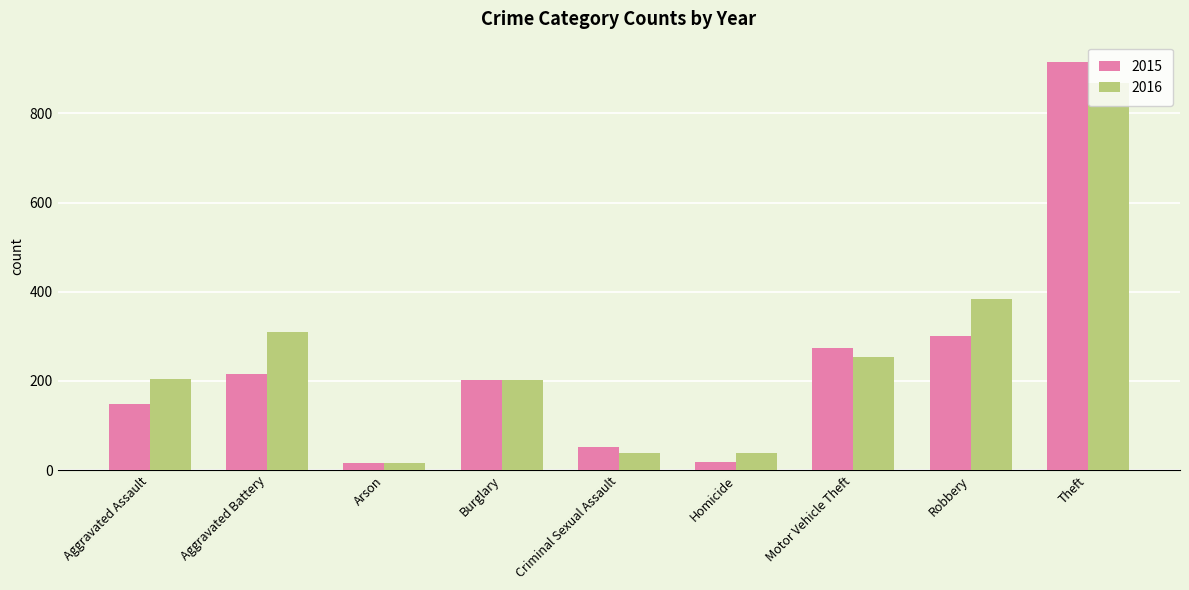

At which category is the sum across all series the highest?

Theft